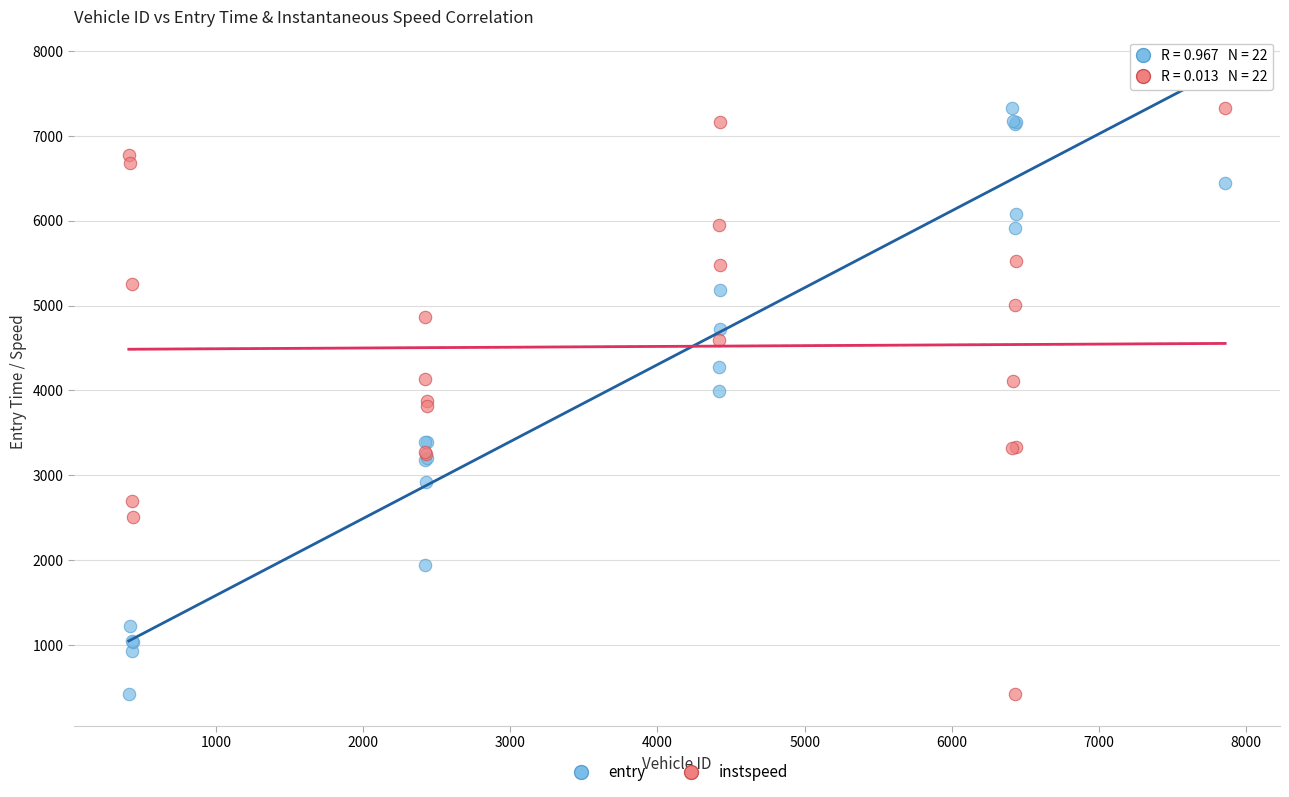

What is the X range (max minus min) for the scatter plot?

7449.0